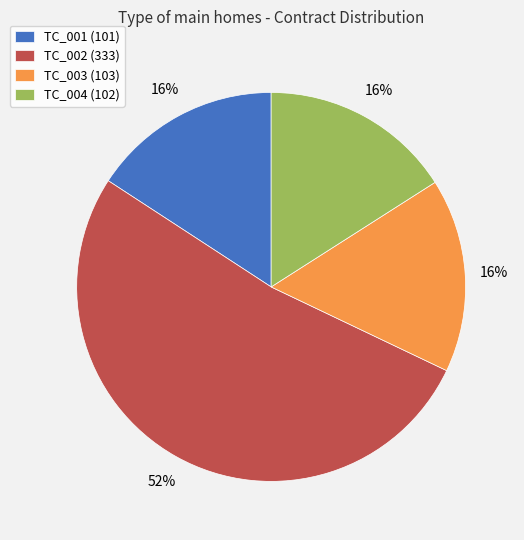

Is it true that TC_002 (333) is 52% of the pie?

True